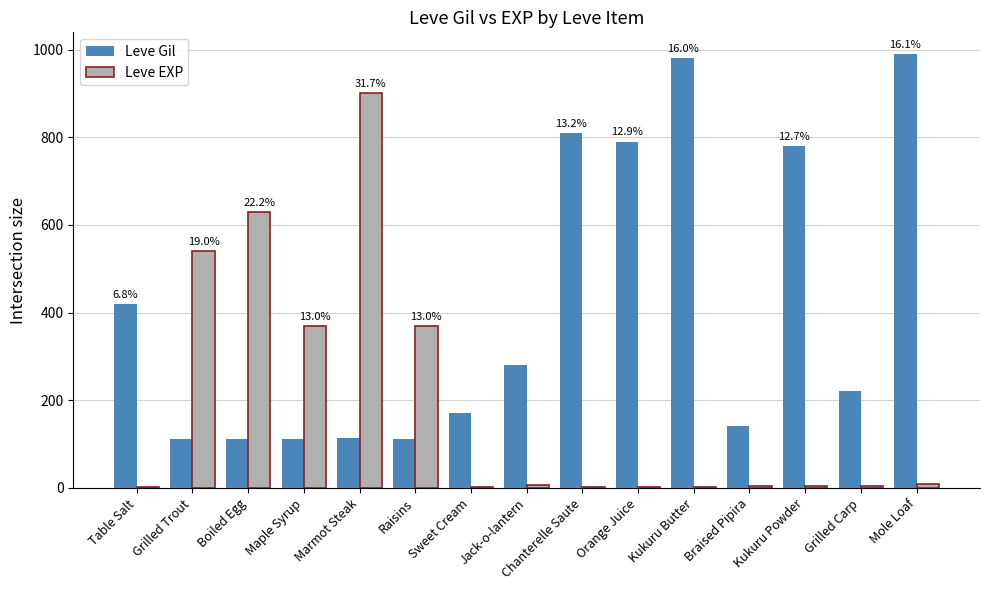

Read the Leve Gil value at Orange Juice, to the nearest 10.

790